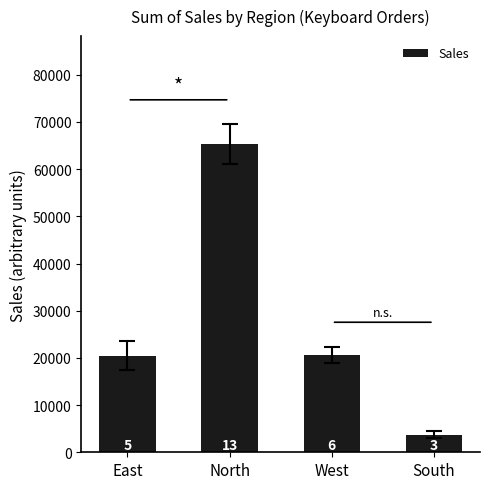

List the labels in order of value, smallest first.

South, East, West, North